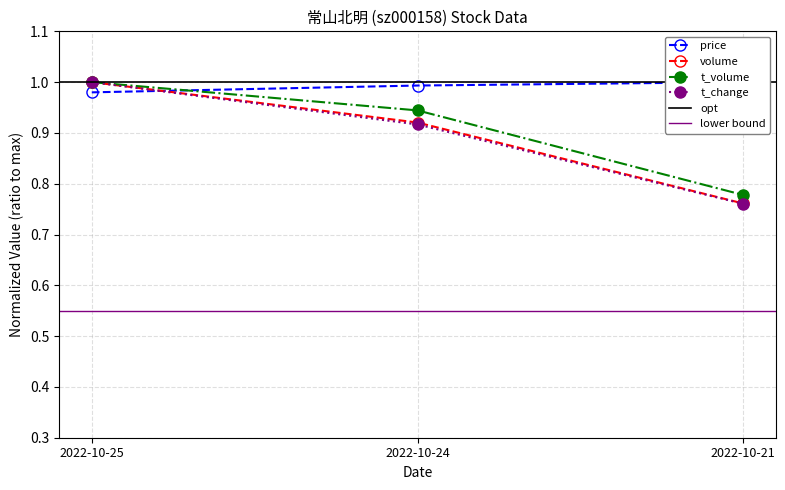

At which label does t_change reach its minimum?

2022-10-21